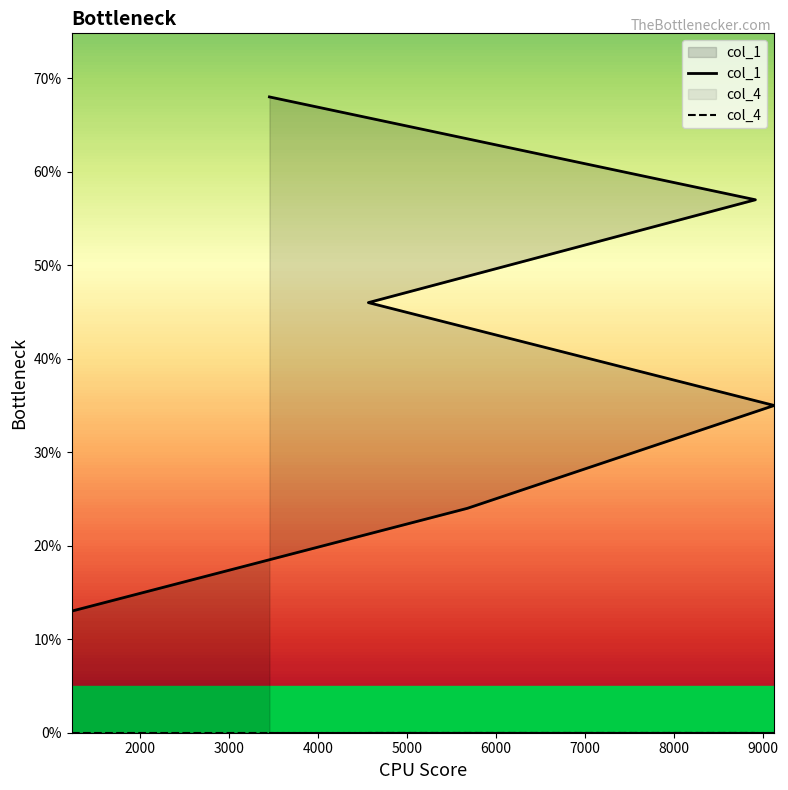

Which series has the largest total across all categories?

col_1